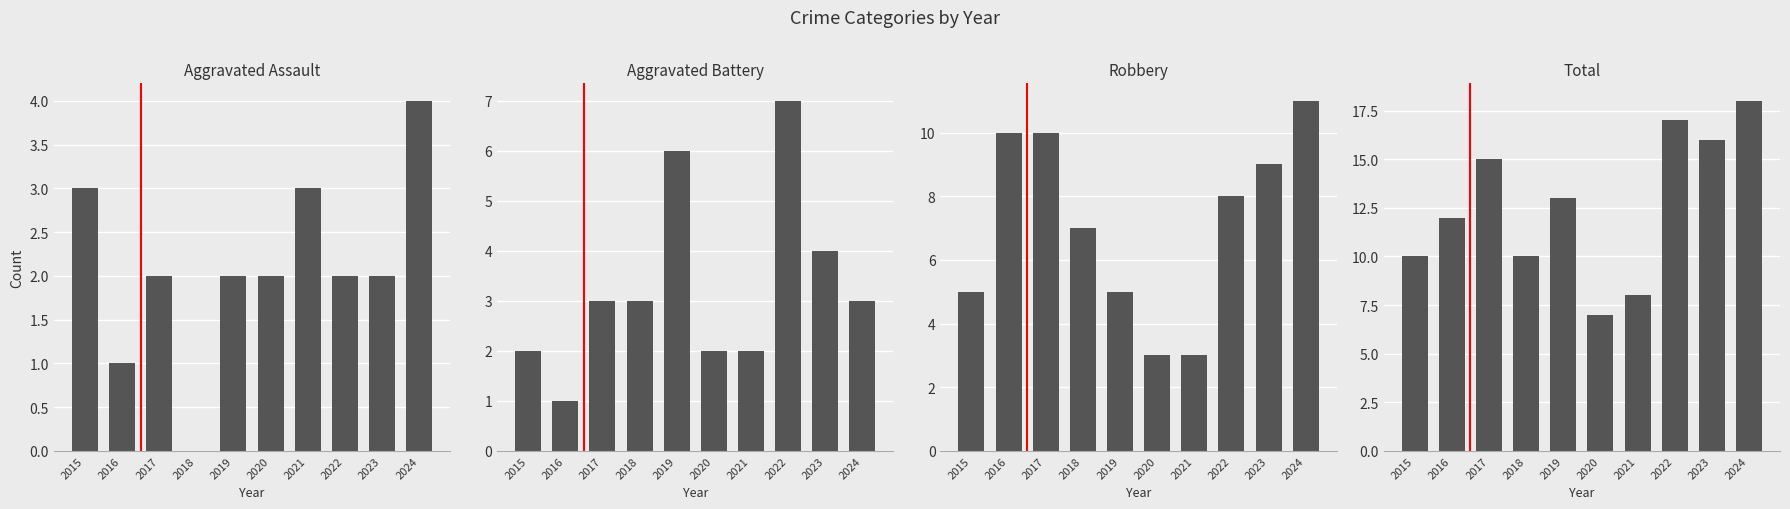

Which series has the widest spread of values?

Total